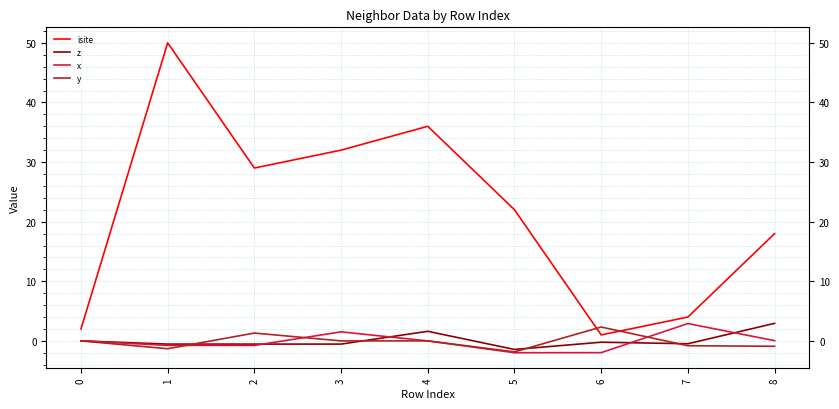

What is the difference between the maximum and minimum values in the y series?

4.2